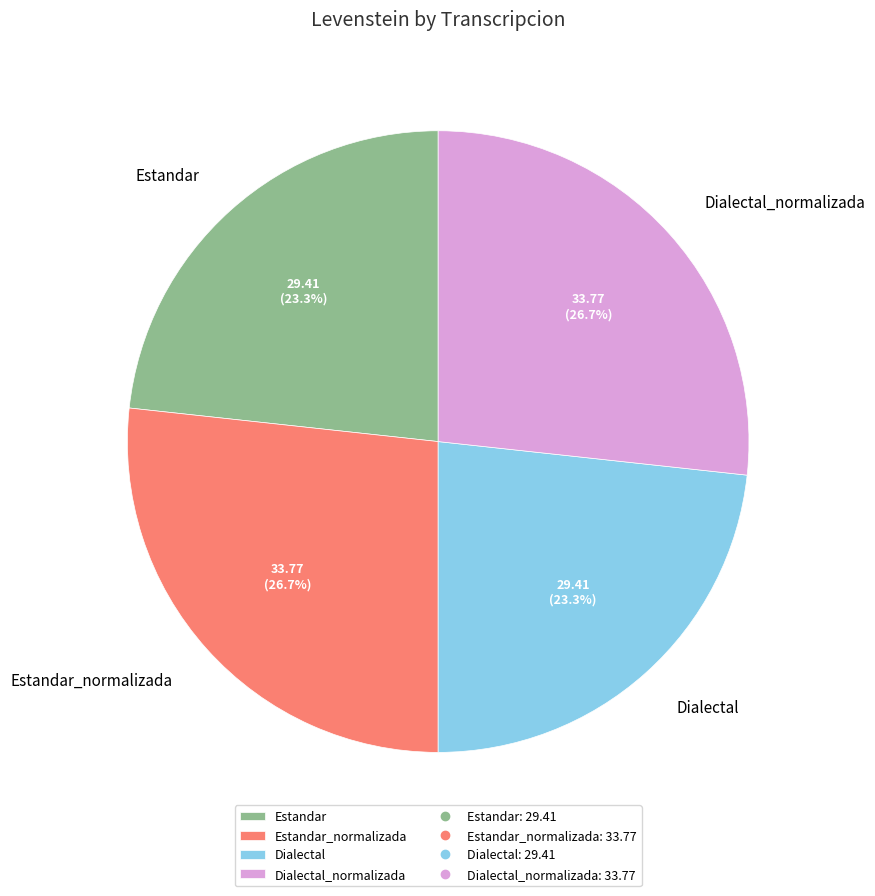

To the nearest percent, what is the difference between the largest and smallest slice percentages?

3%